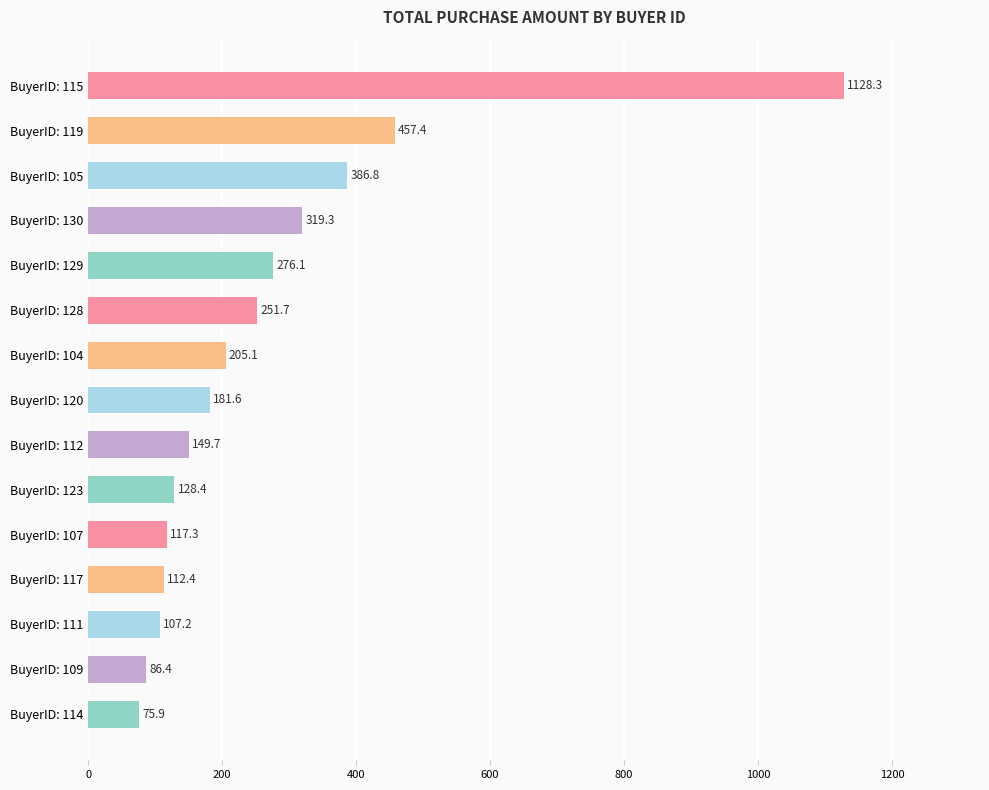

What is the value of the 2nd bar from the top?

457.4